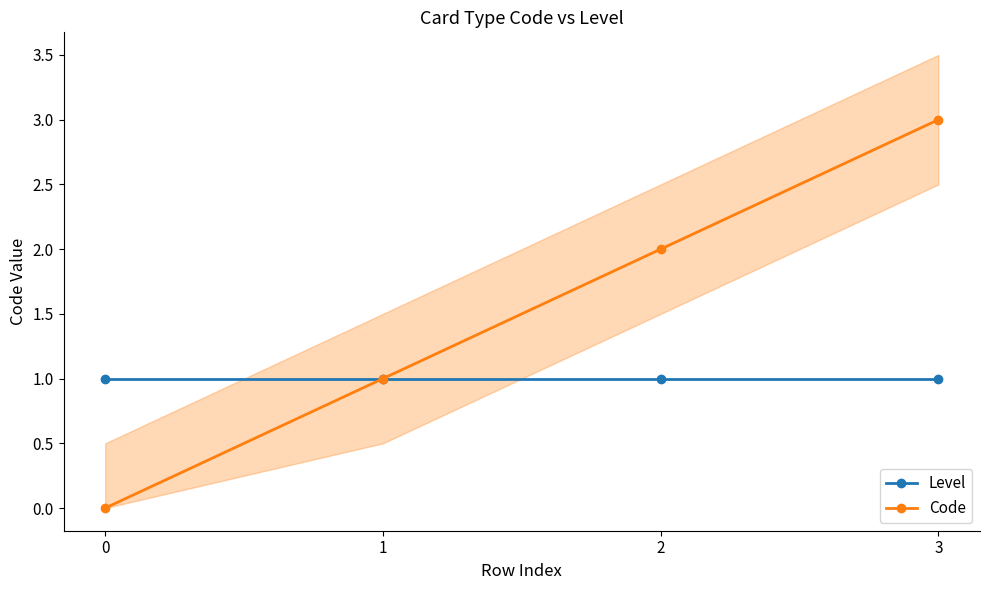

What is the average value of the Level series?

1